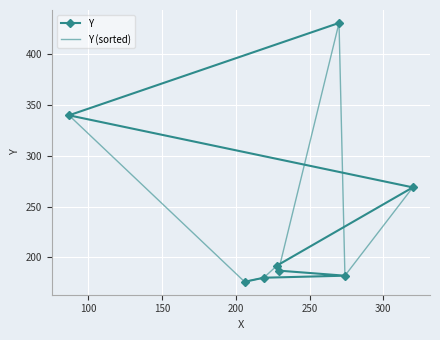

How many data points in Y (sorted) are above 192?

3